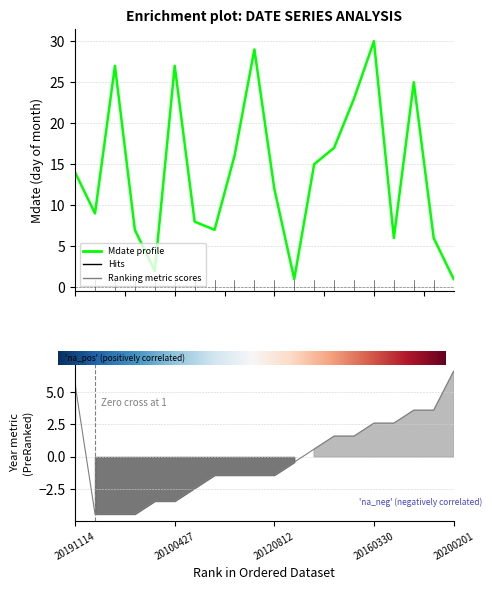

Is this an area chart (filled region under the line)?

No